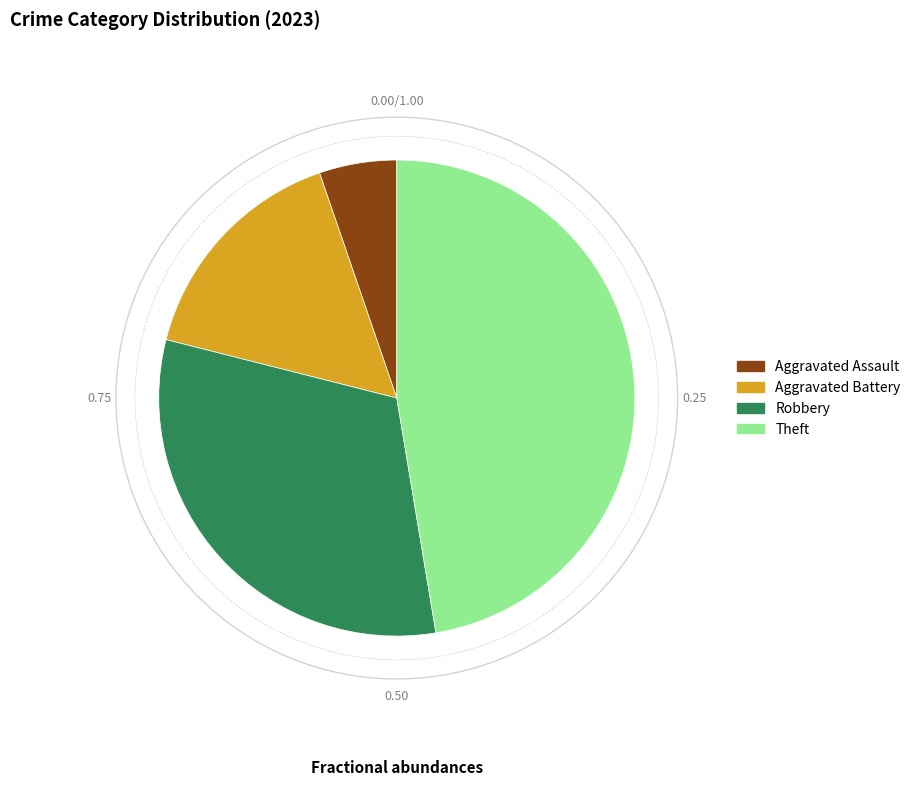

Is there a majority slice in this chart?

No